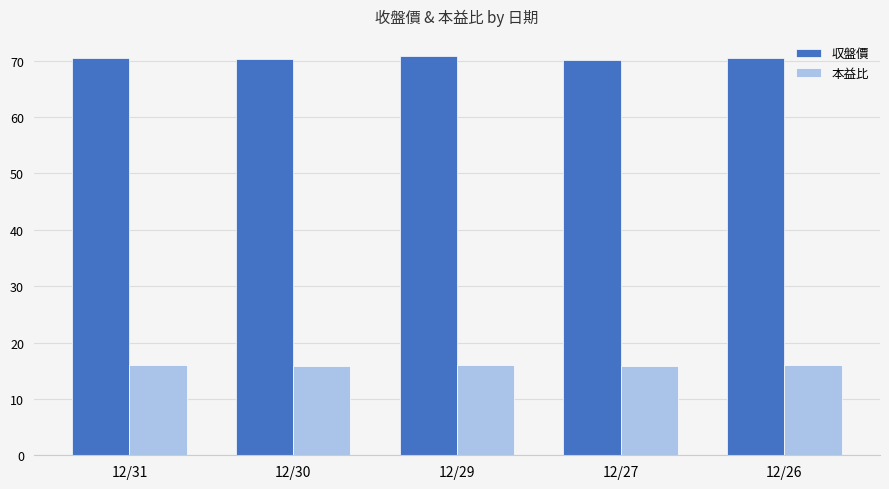

What is the spread (max minus min) of values at 12/26?

54.5